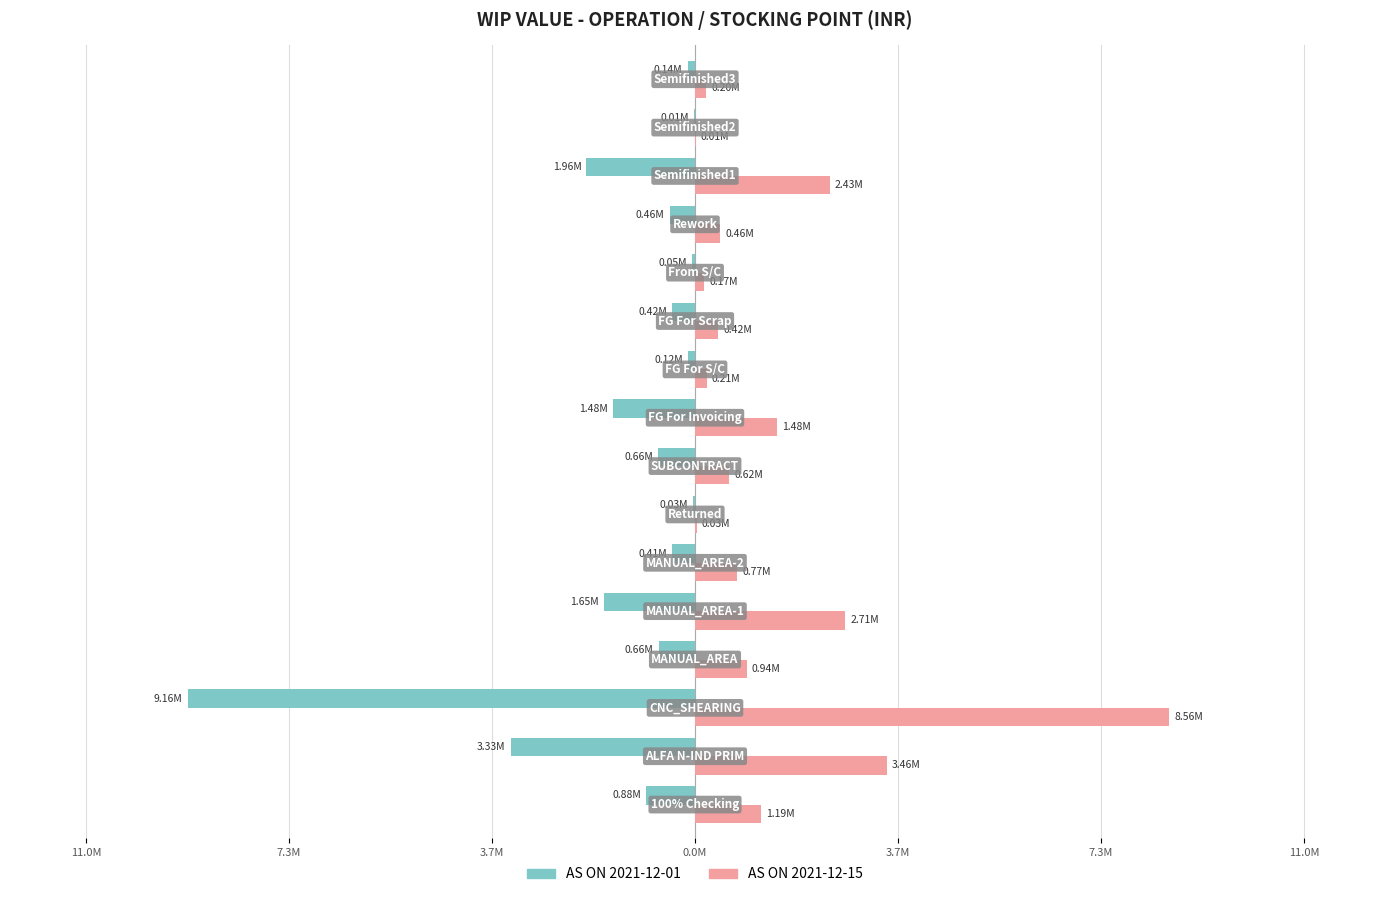

What are all the series names shown in the legend?

AS ON 2021-12-01, AS ON 2021-12-15